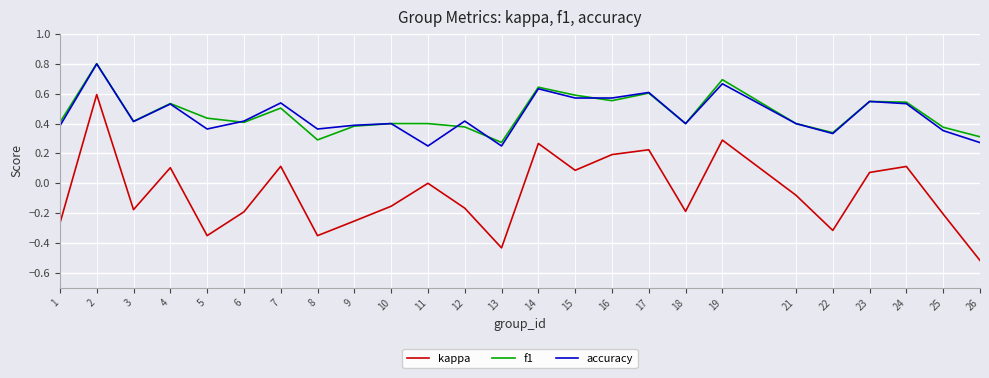

What is the maximum value for accuracy?

0.8